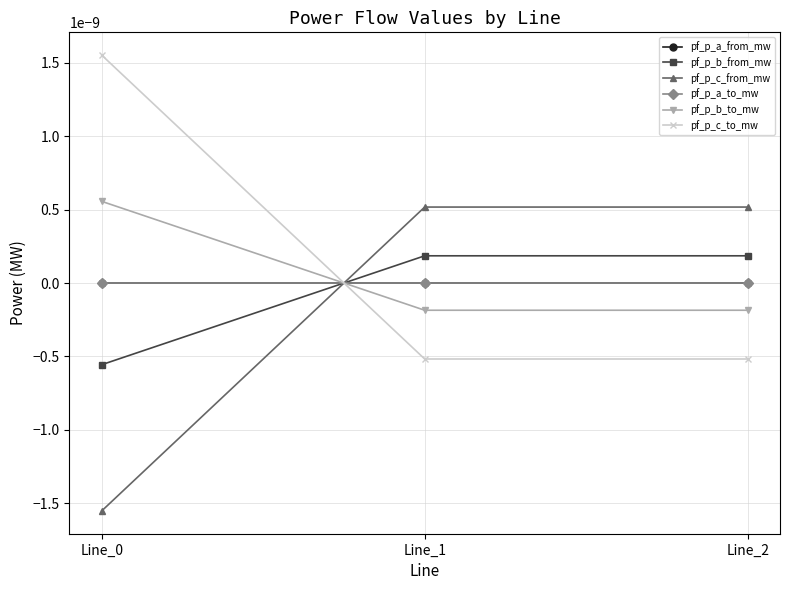

What are all the series names shown in the legend?

pf_p_a_from_mw, pf_p_b_from_mw, pf_p_c_from_mw, pf_p_a_to_mw, pf_p_b_to_mw, pf_p_c_to_mw